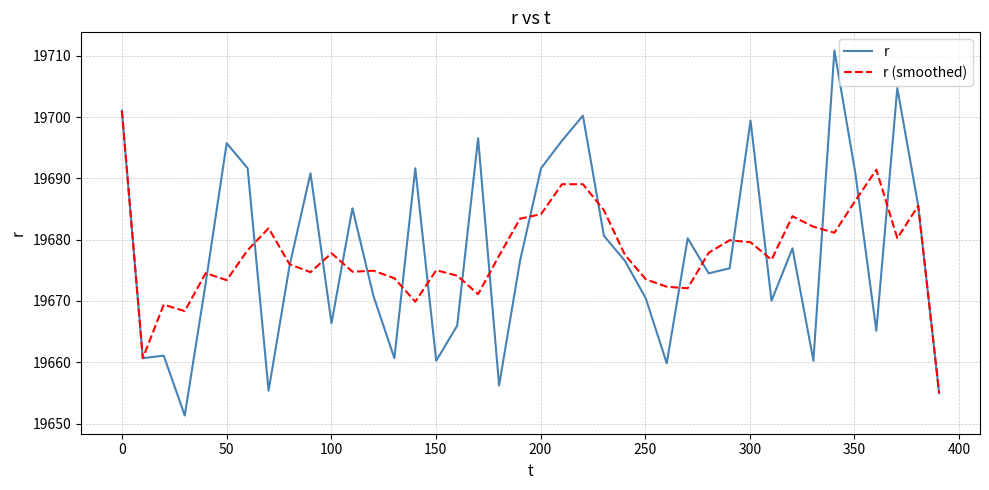

What is the lowest value of the r series?

19651.3